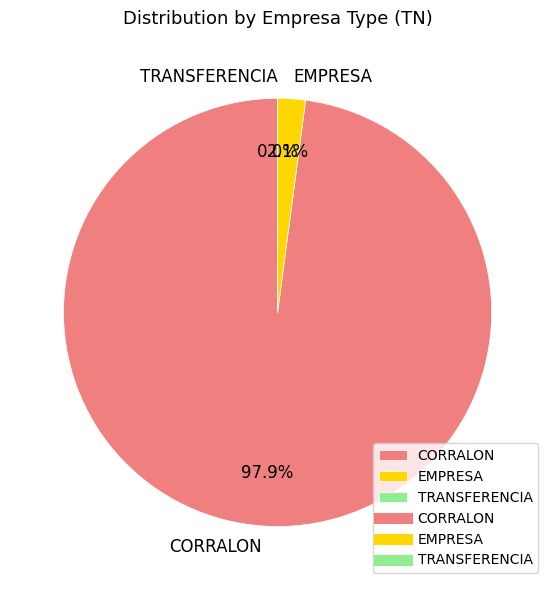

Which category has the biggest portion of the pie?

CORRALON